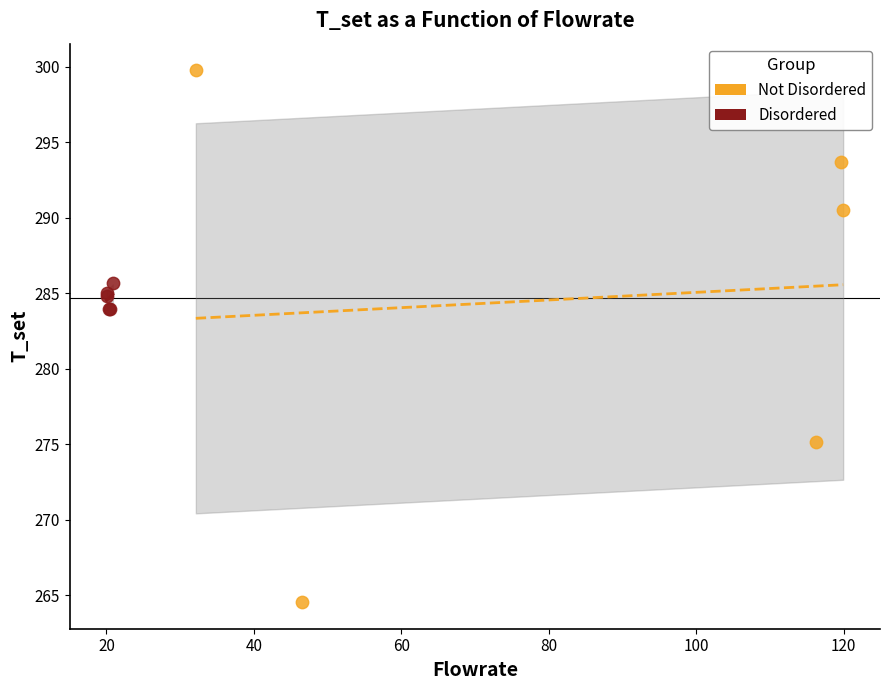

Which series reaches the minimum Y coordinate?

Not Disordered